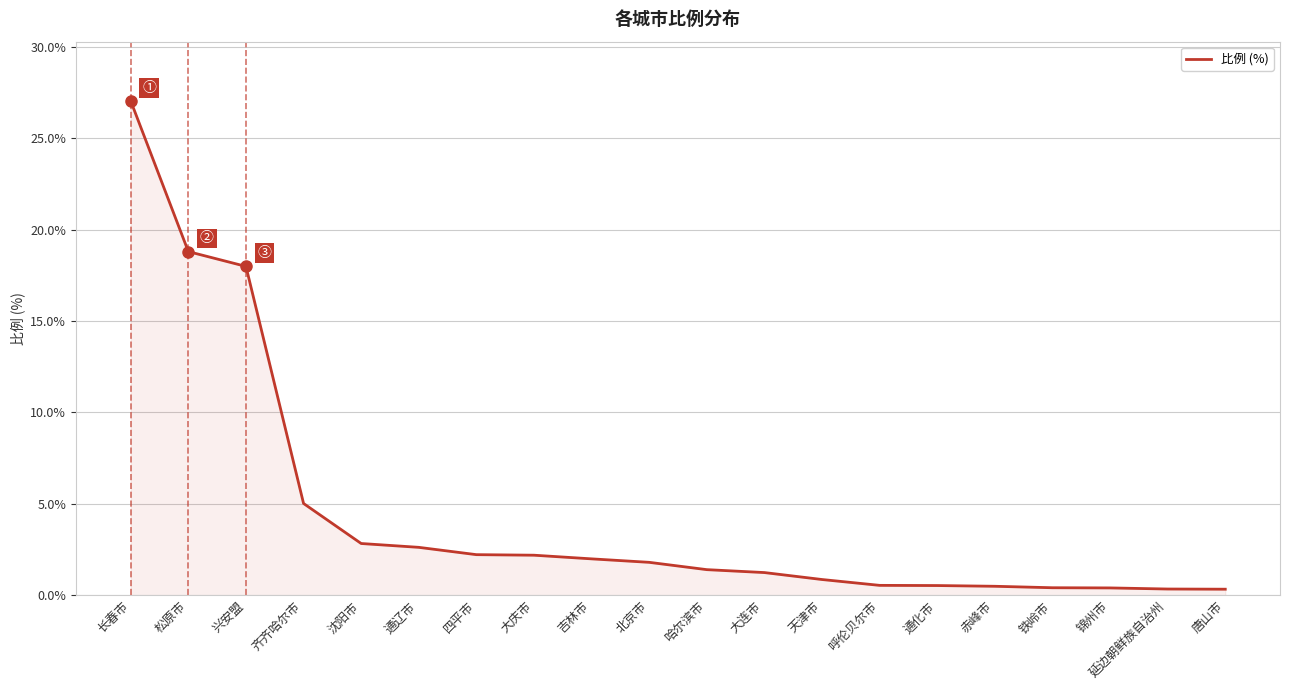

How many lines are shown in the chart?

1